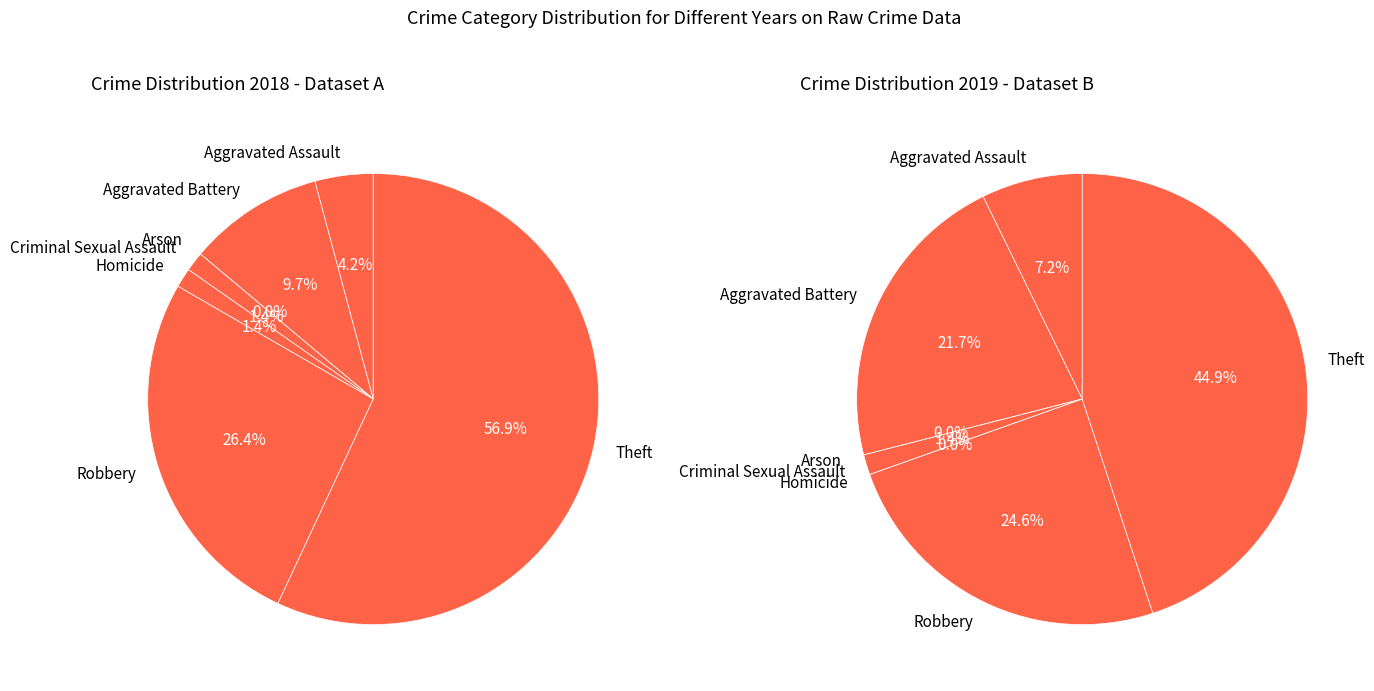

Is it true that Theft is 67% of the pie?

False